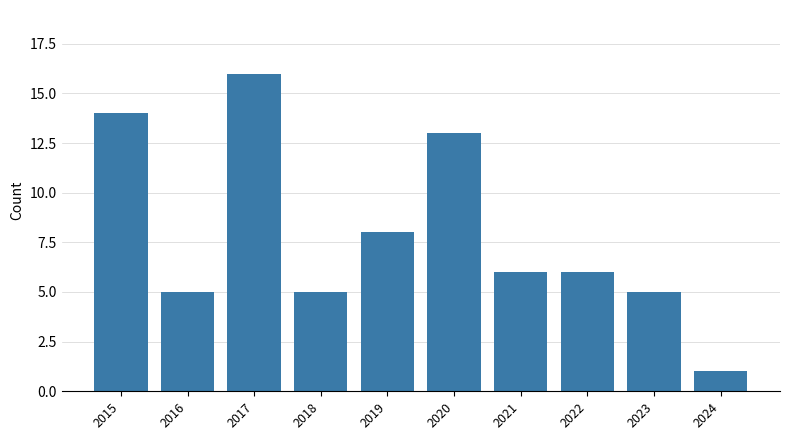

What is the value of the 5th bar from the left?

8